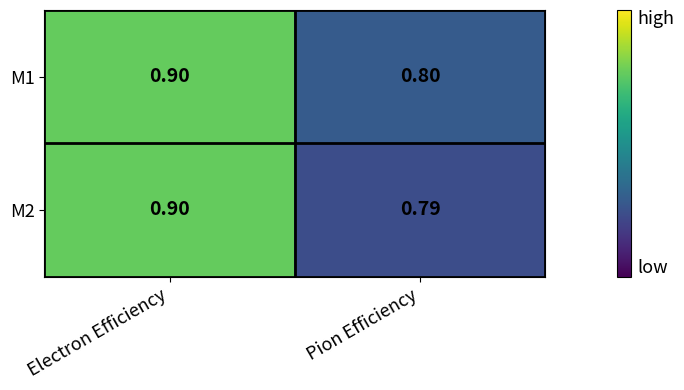

At Pion Efficiency, list the series in order from smallest to largest.

M2, M1